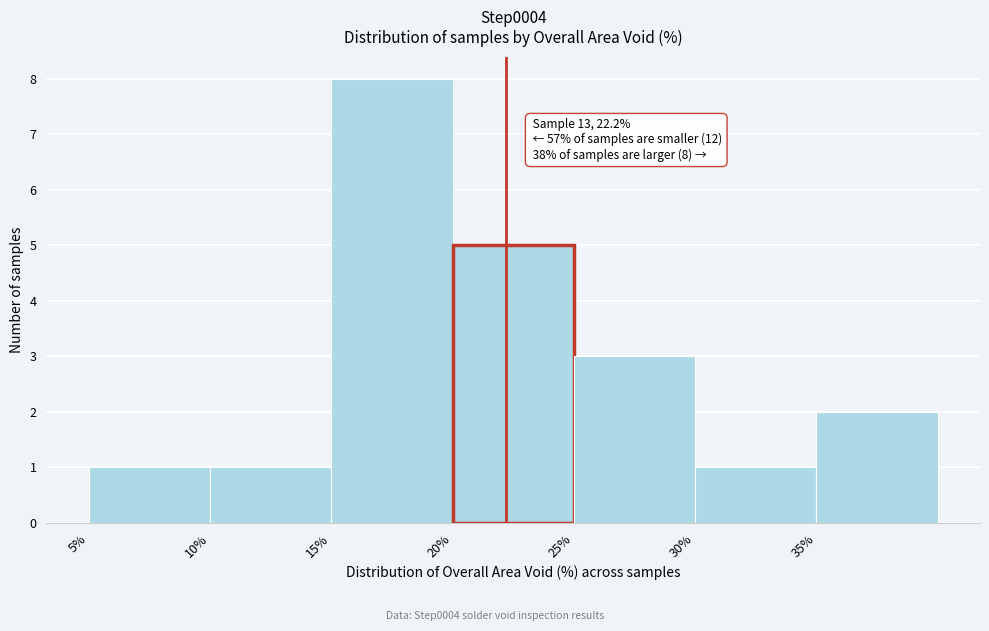

Which range on the x-axis has the tallest bar?

15 to 20